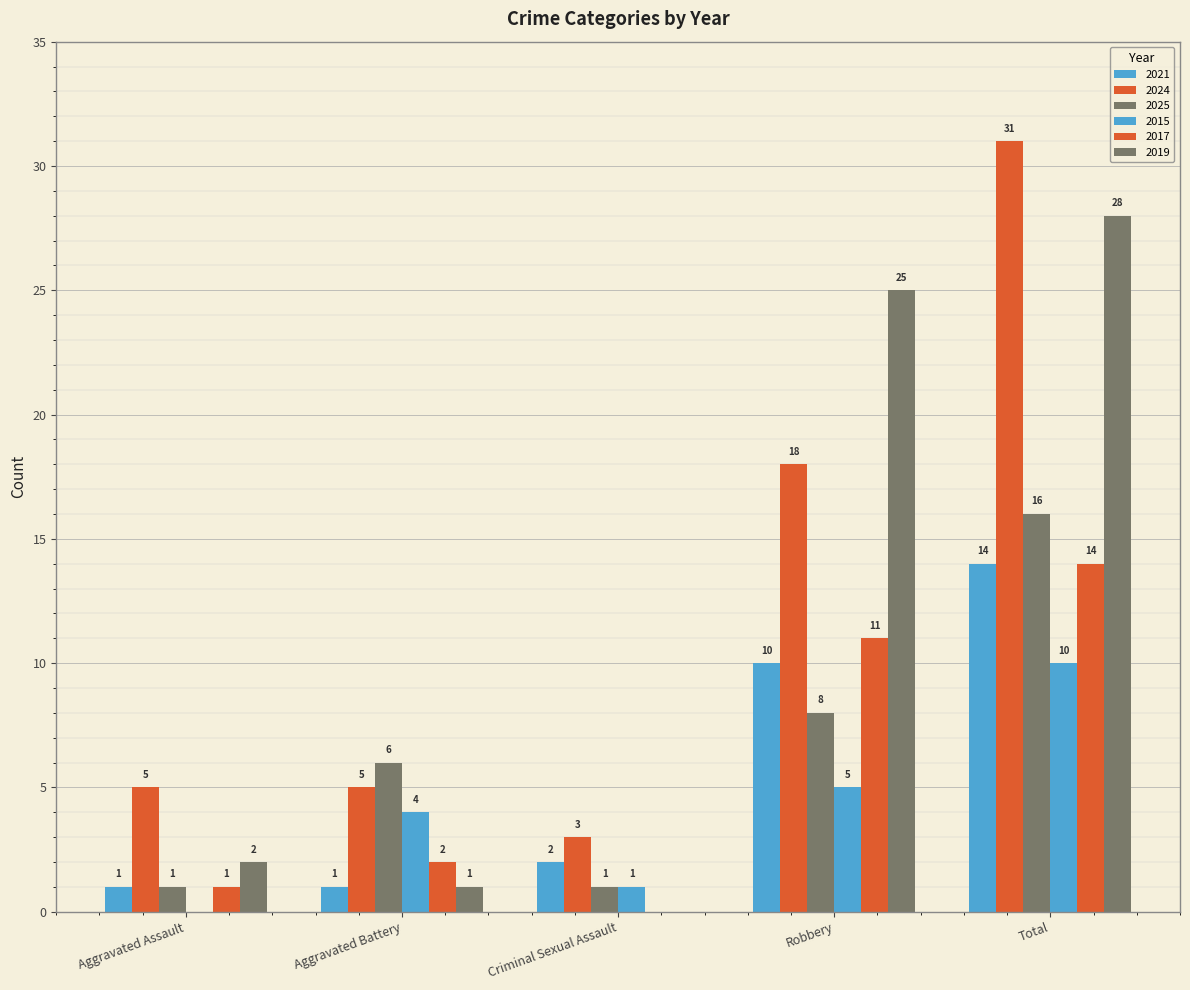

Count the number of data series in this chart.

6